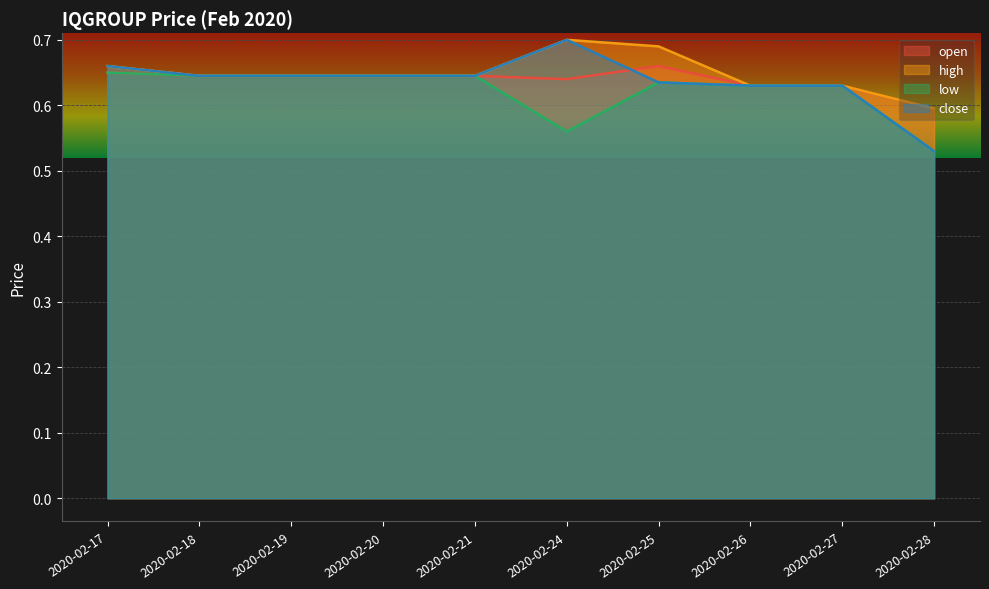

Count the number of categories in the chart.

10